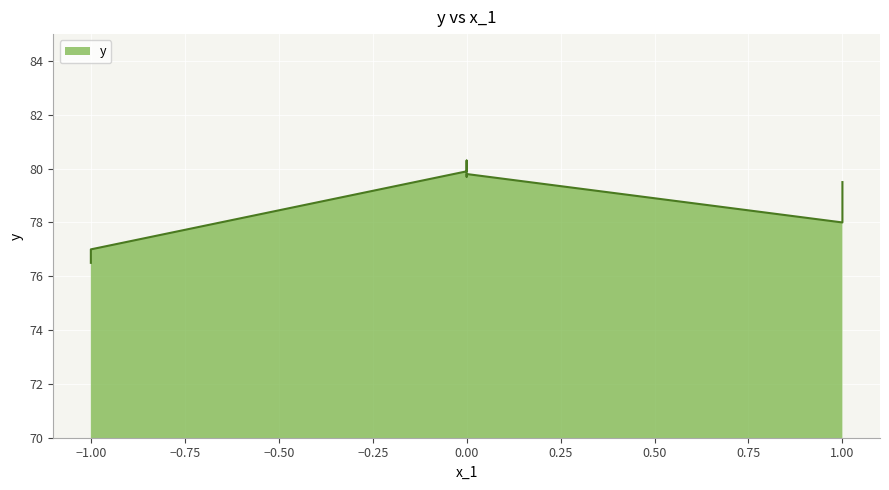

What is the change in value from 0 to 0?

+0.1